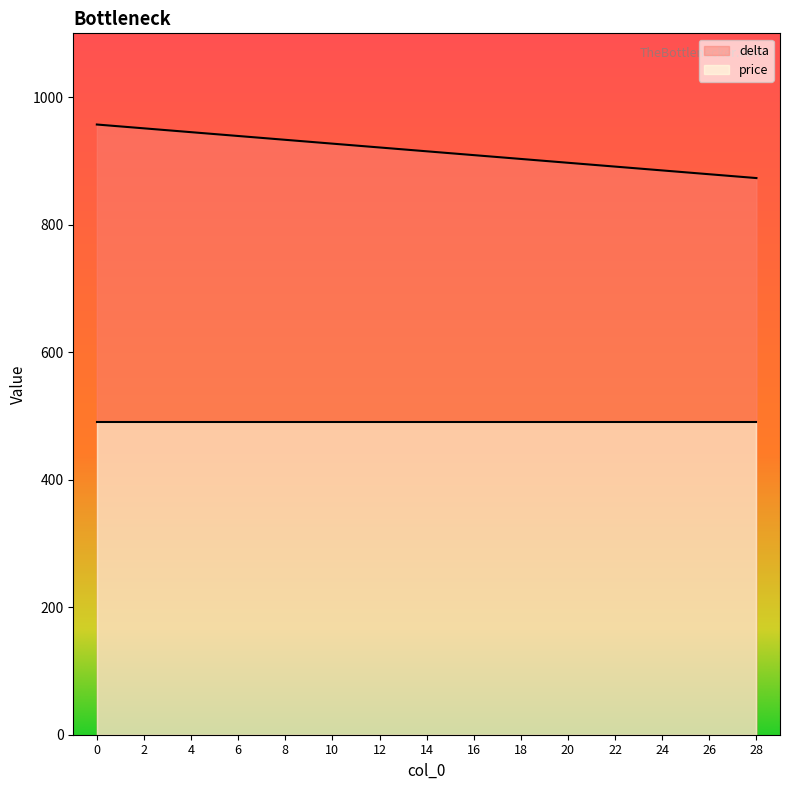

How many lines are shown in the chart?

2